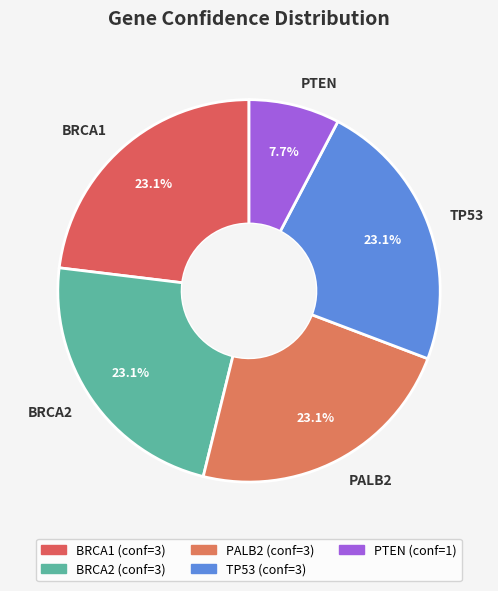

How many slices are in this pie chart?

5